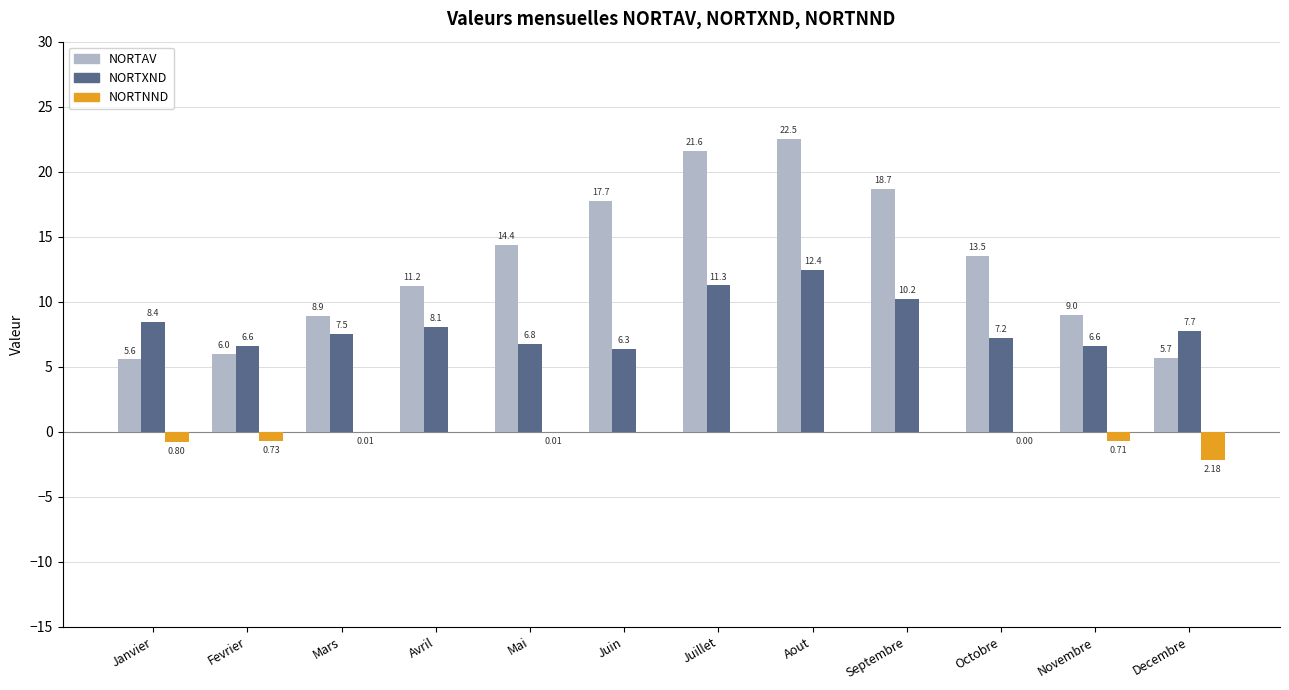

Which label corresponds to the largest value in the chart?

Aout